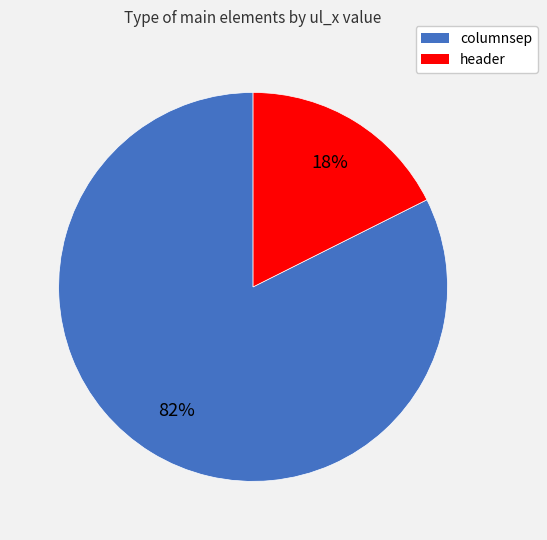

Rank the categories by value from lowest to highest.

header, columnsep